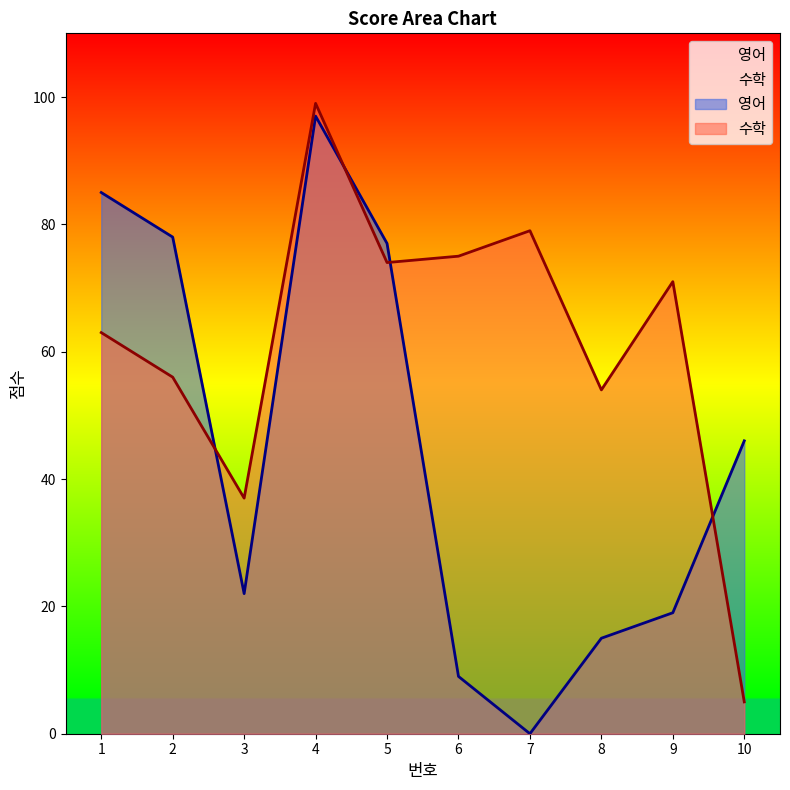

How many data points in 수학 are less than 71?

5